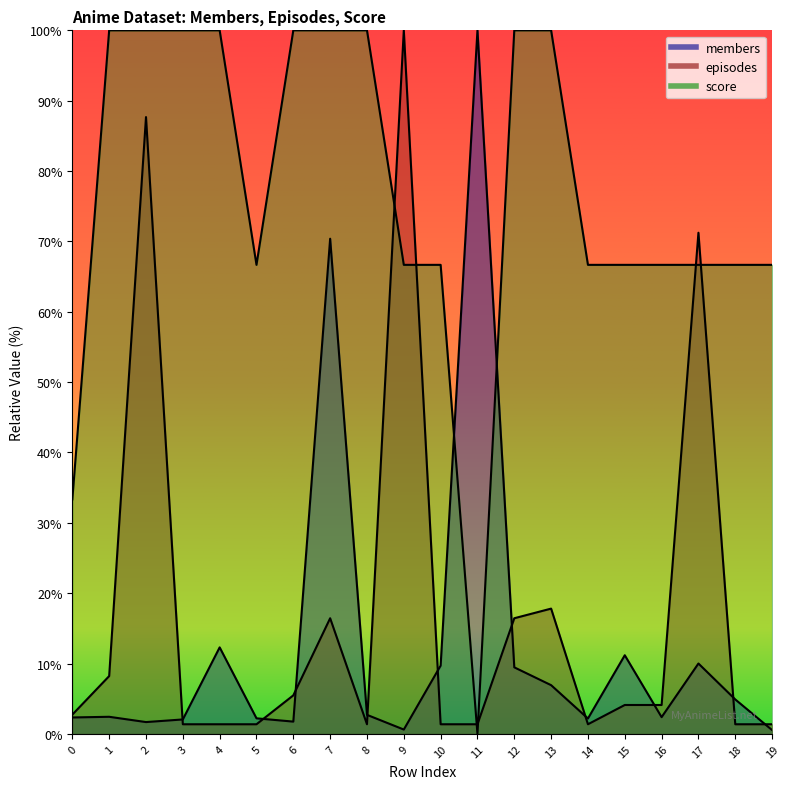

The score series shows 87.9 at 5. True or false?

False